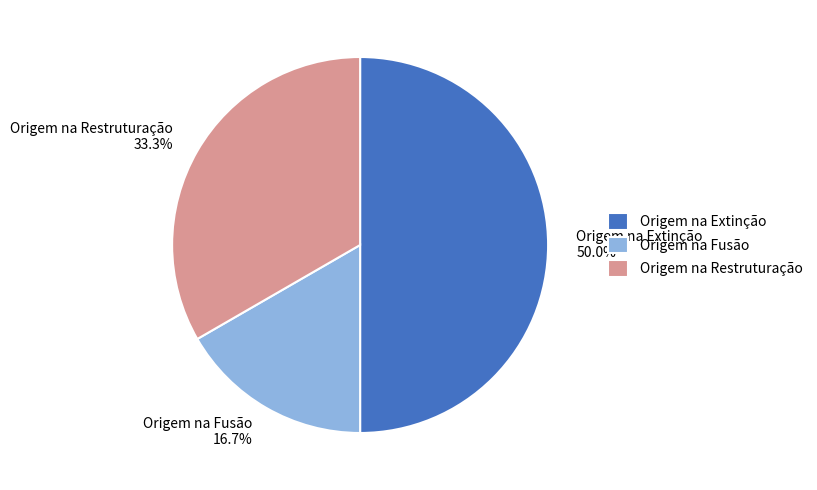

What is the ratio of the value at Origem na Extinção to the value at Origem na Fusão?

3.0